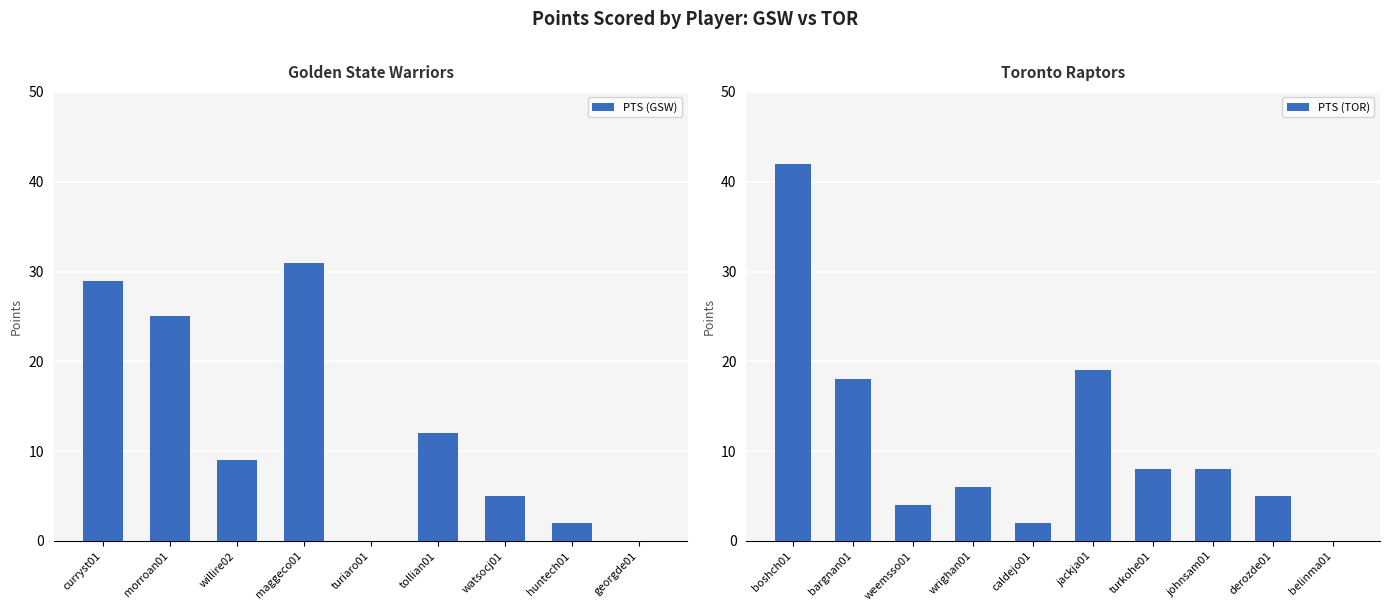

What is the value of the 18th bar from the left?

5